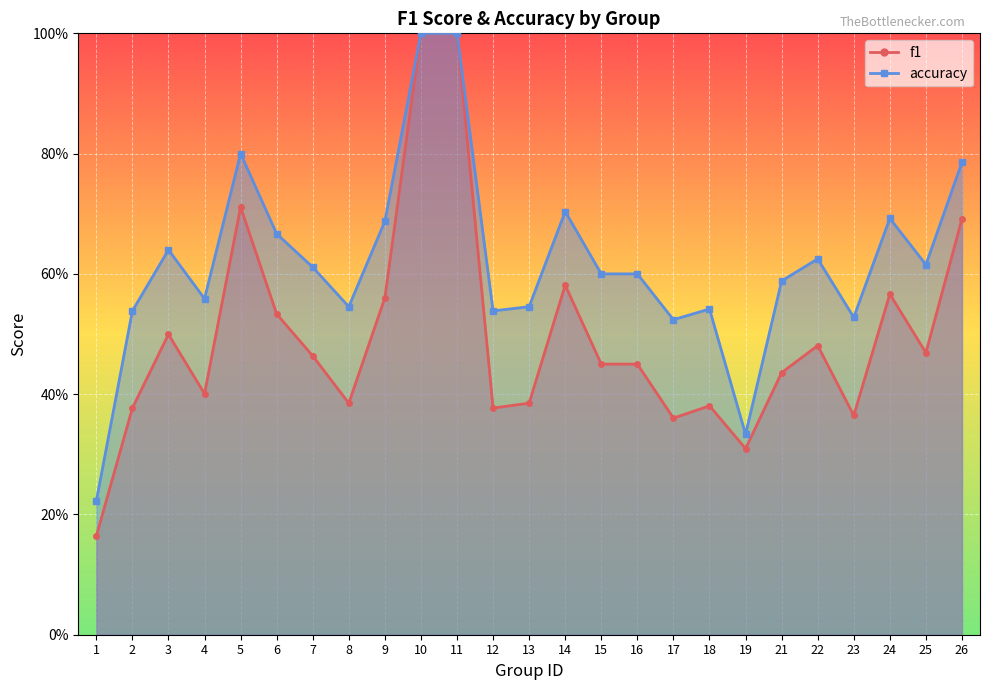

What is the average value of the accuracy series?

0.6